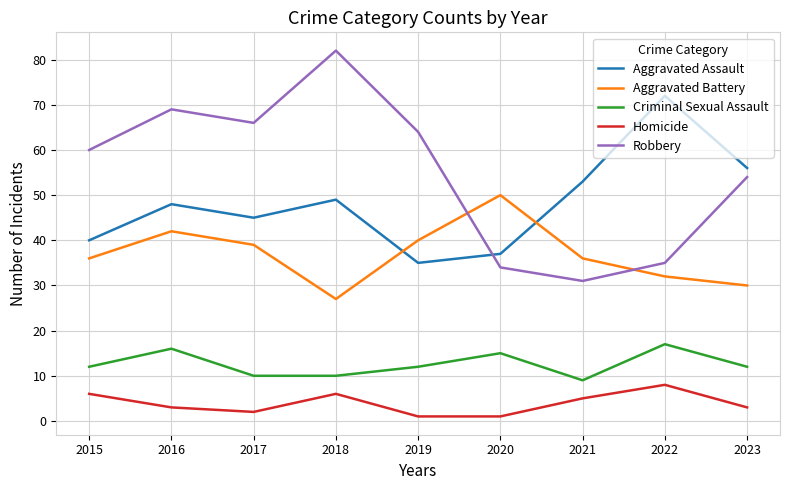

At which category does Aggravated Assault reach its first local valley?

2017